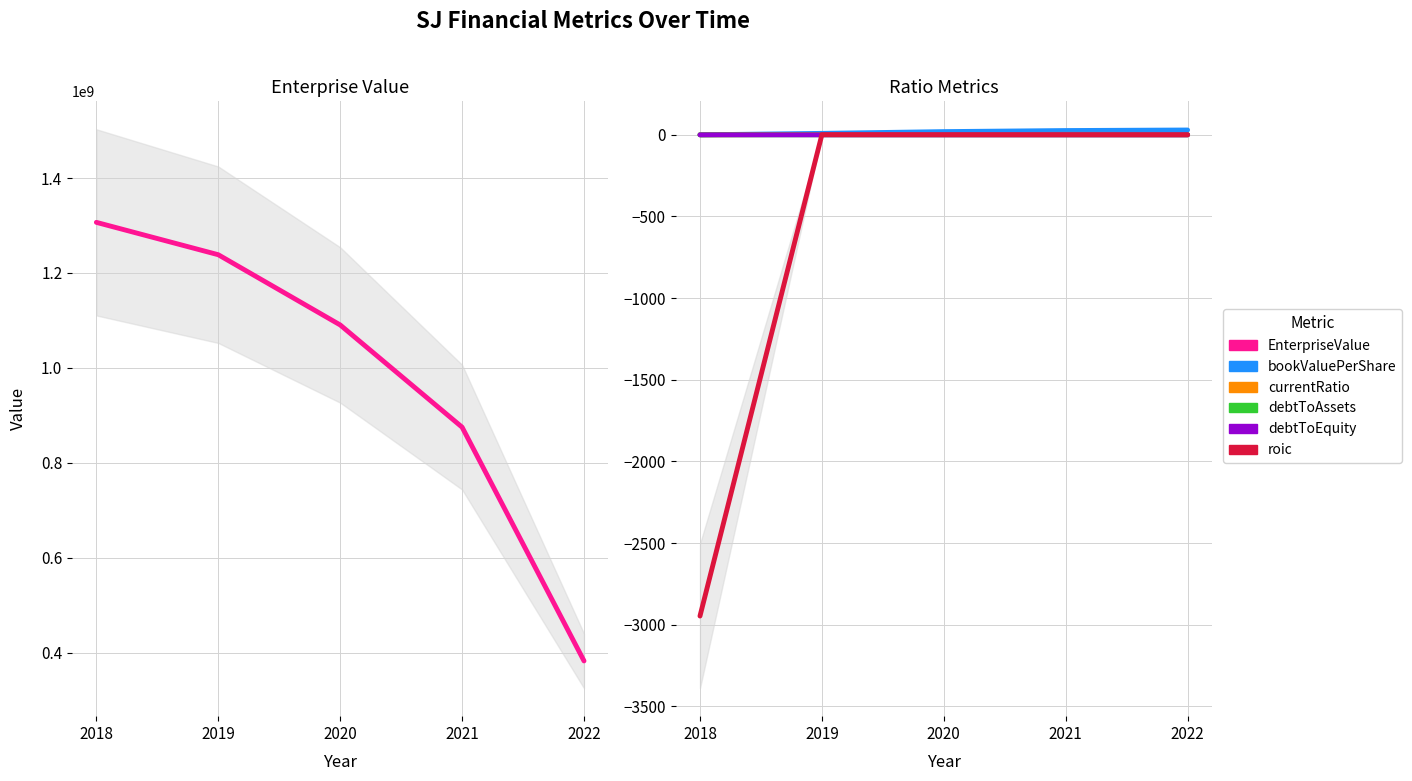

Which series changed the most between 2018 and 2022?

EnterpriseValue